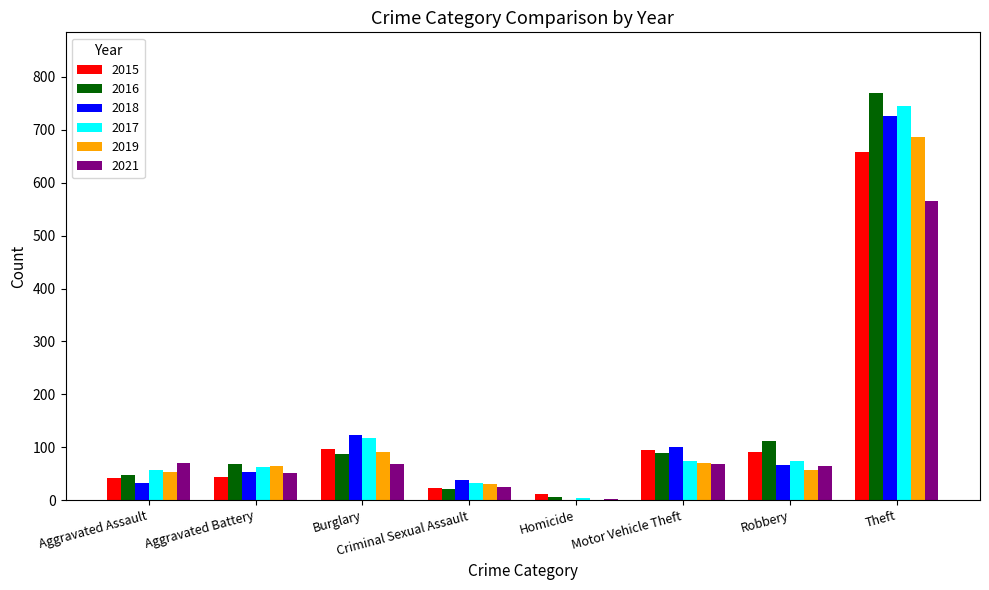

Where does the 2018 series first go above 66?

Burglary